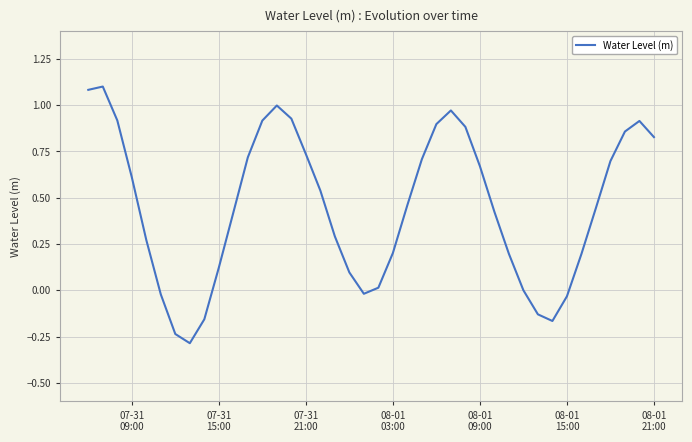

Does the chart have visible grid lines?

Yes